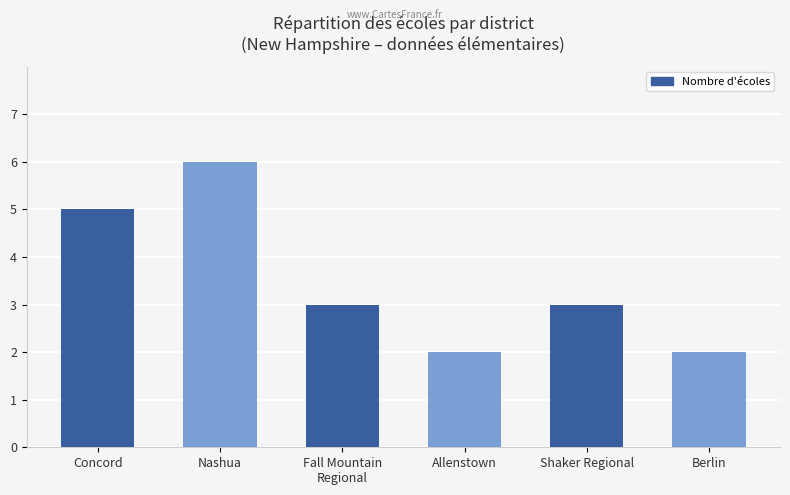

What is the difference between the second highest and minimum values?

3